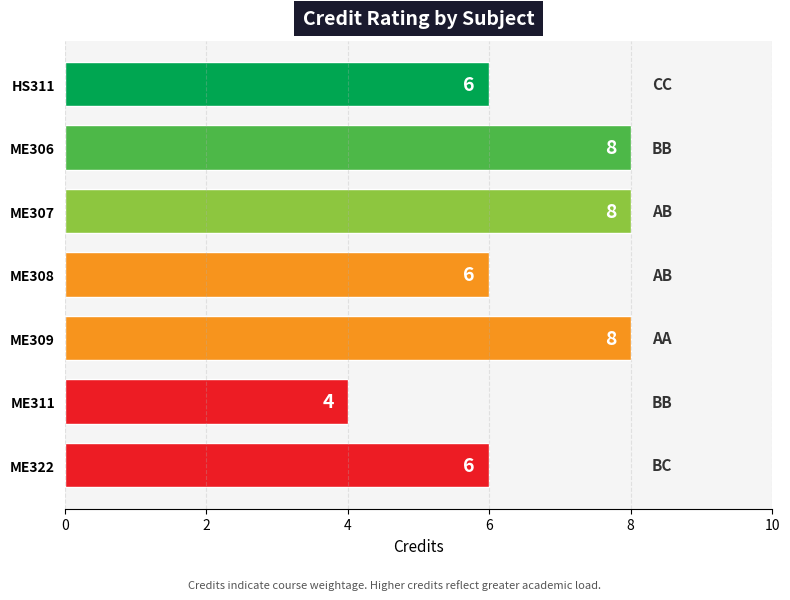

What position from the top is ME311?

6